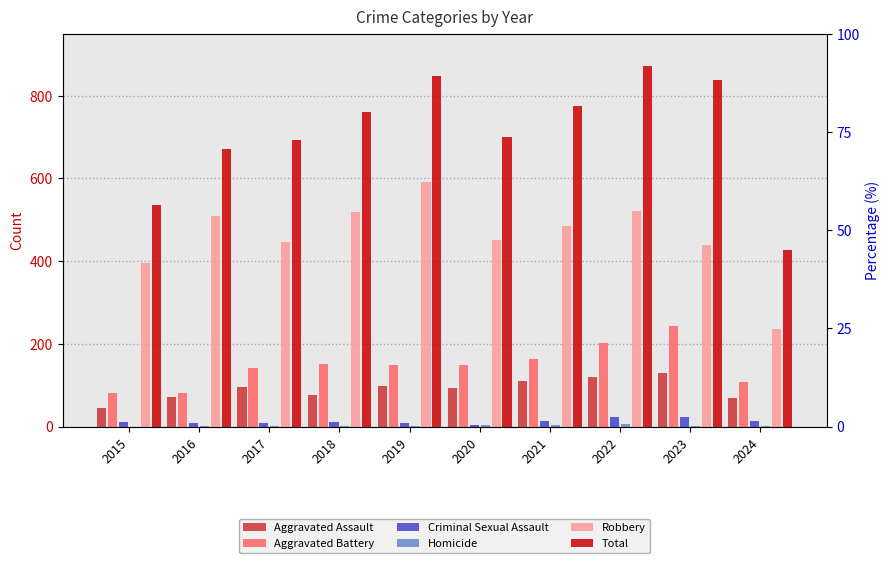

How many bars are there in each group?

6